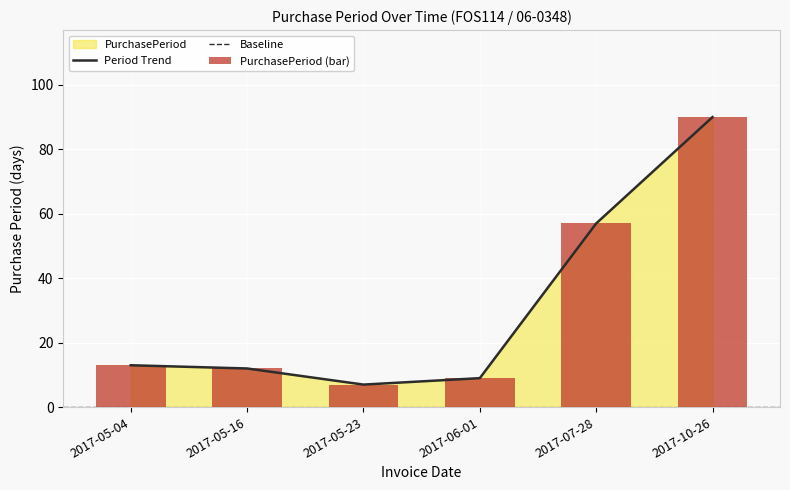

What is the difference between the maximum and minimum values?

83